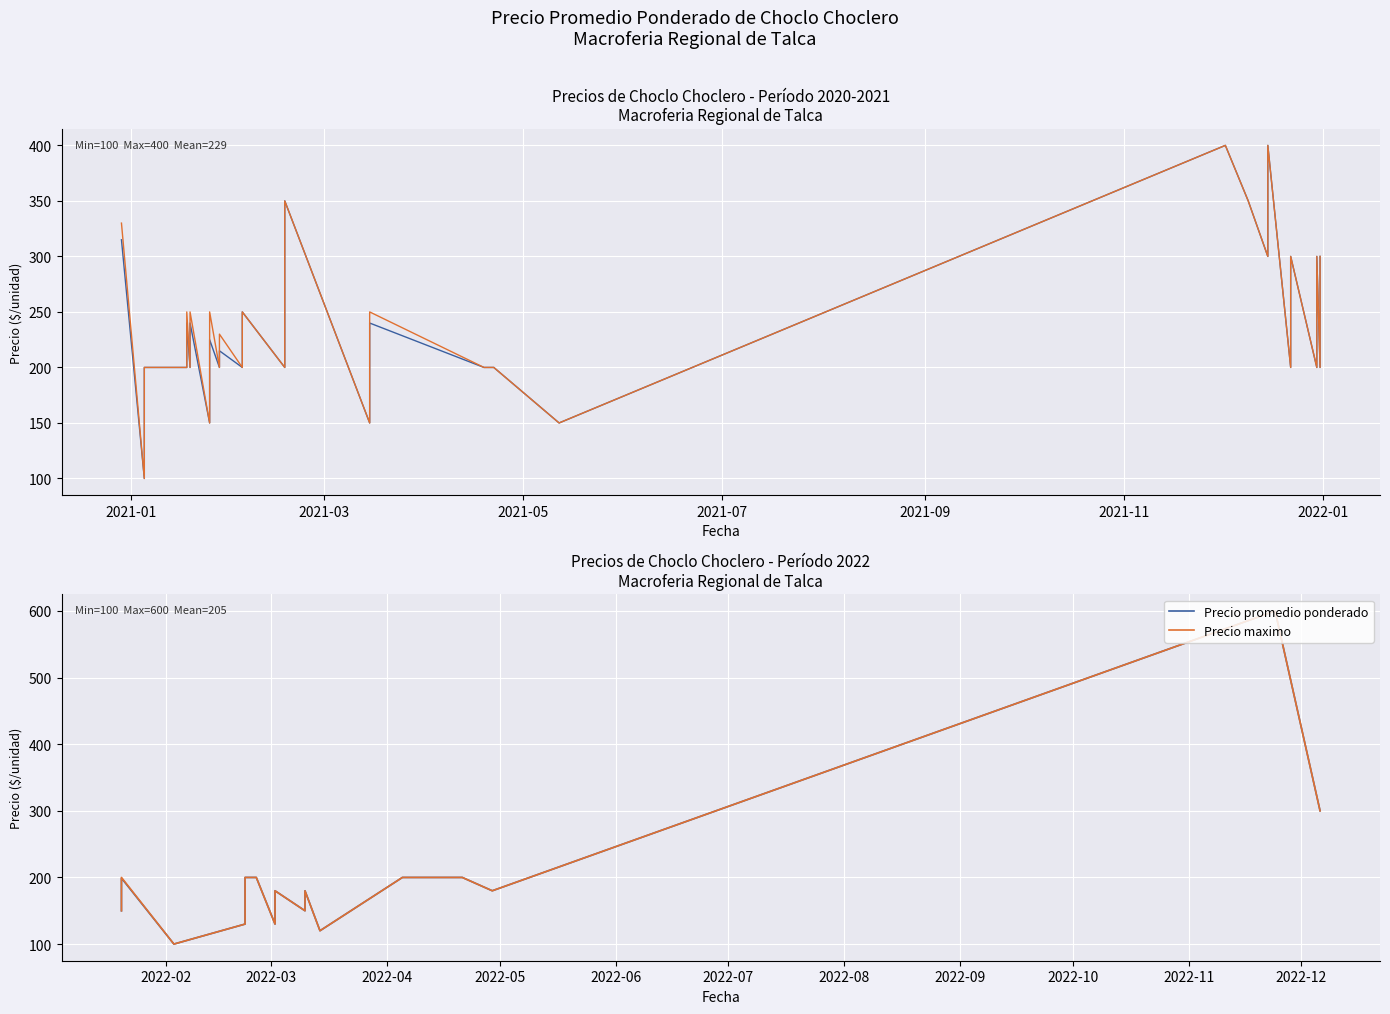

What is the average value of the Precio promedio ponderado series?

206